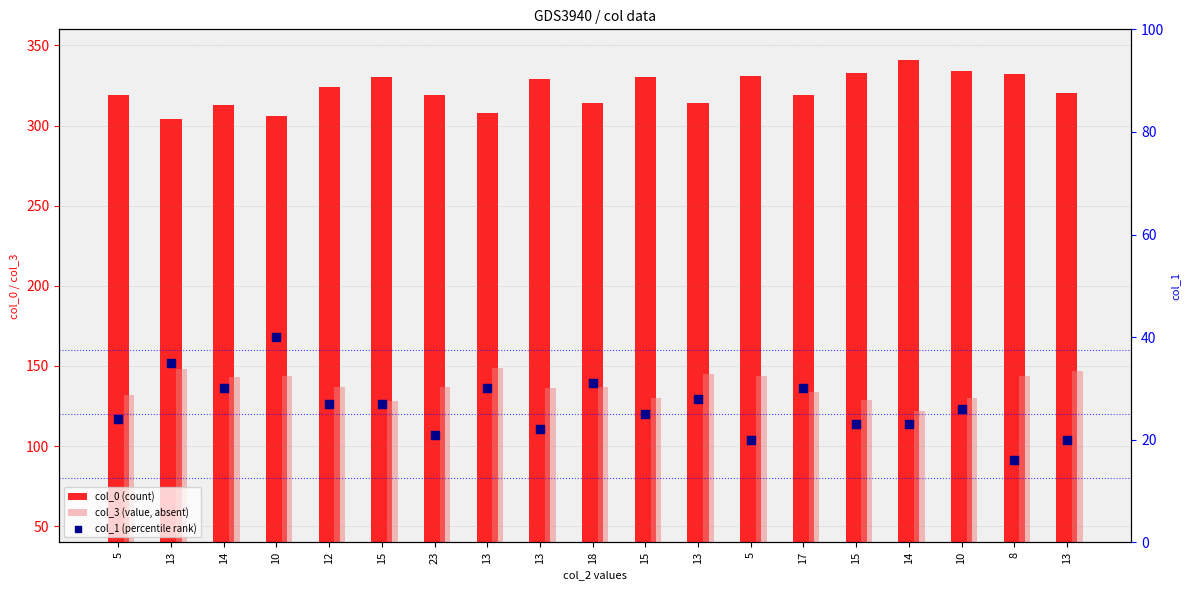

Which series reaches the minimum Y coordinate?

col_1 (percentile rank)